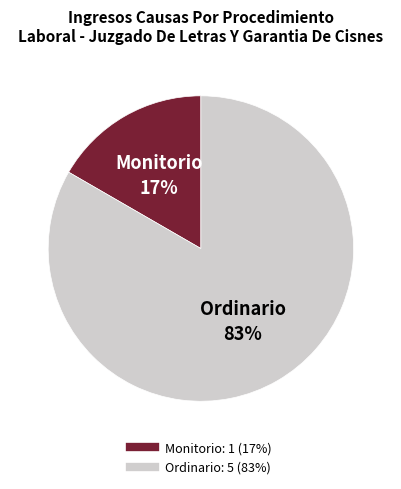

Which category has the biggest portion of the pie?

Ordinario